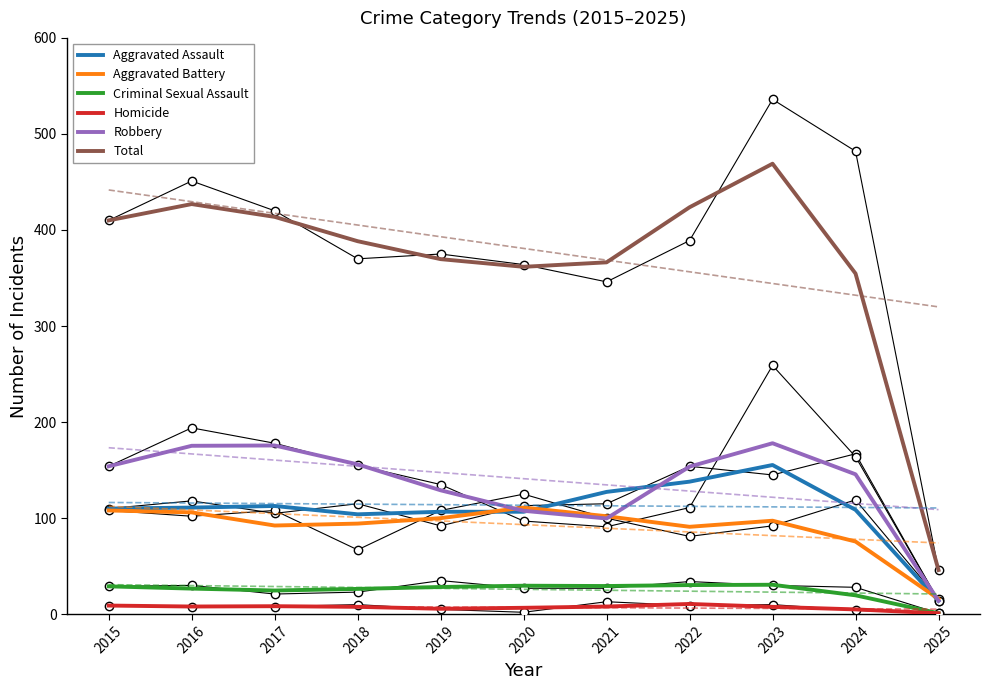

What is the total value across all series at 2018?

776.7